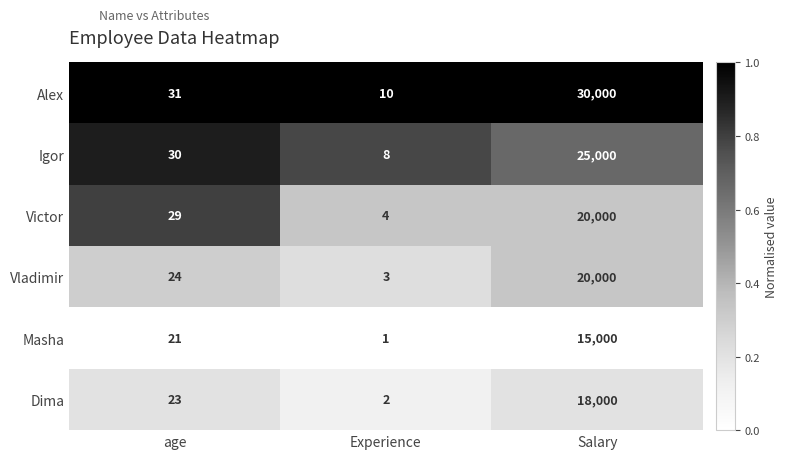

Reading left to right, extract all data points from this chart.

Alex: 31	10	30000
Igor: 30	8	25000
Victor: 29	4	20000
Vladimir: 24	3	20000
Masha: 21	1	15000
Dima: 23	2	18000